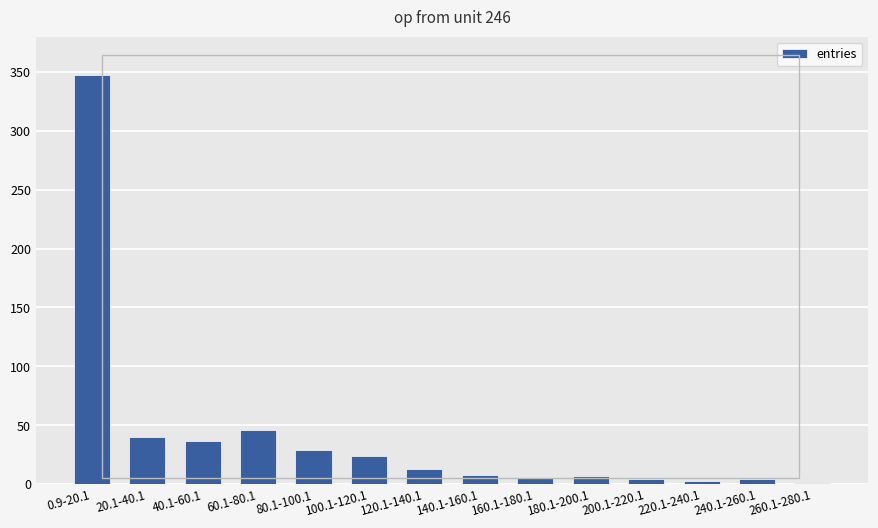

The value at 120.1-140.1 is 13. True or false?

True